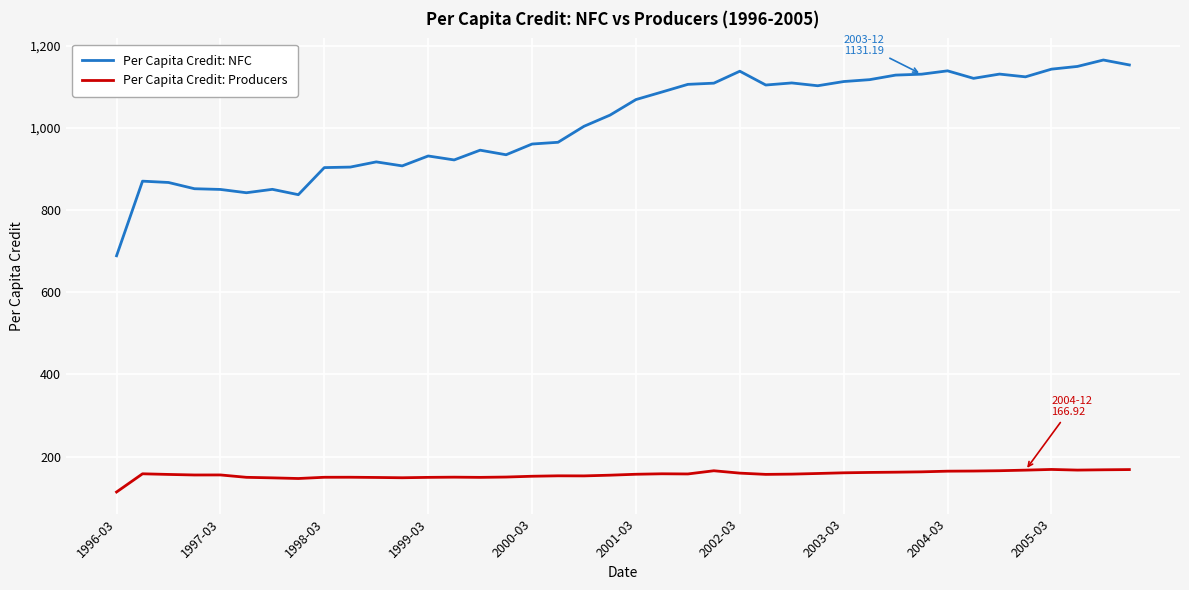

What is the minimum value shown in the chart?

113.7